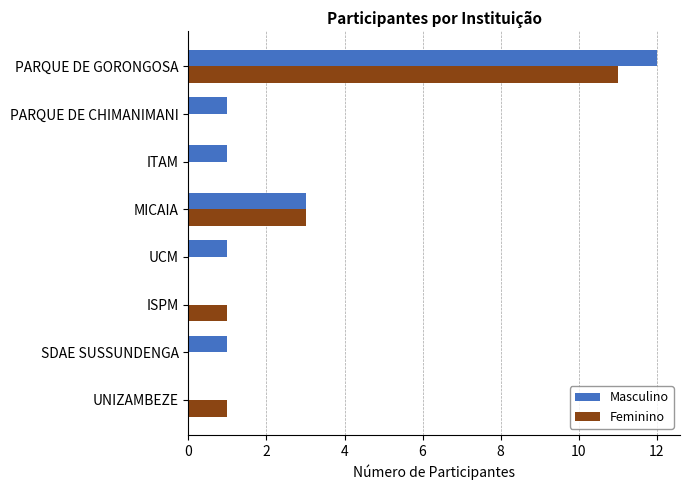

How many data points does each series have?

8